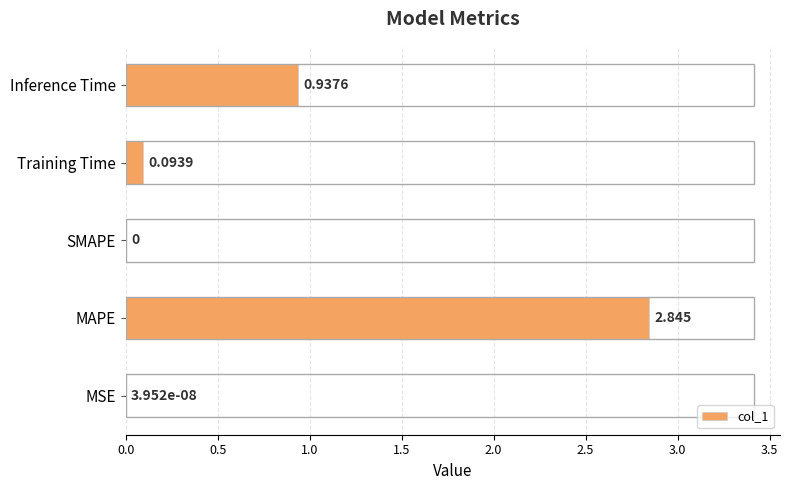

Which has a higher value, Inference Time or Training Time?

Inference Time